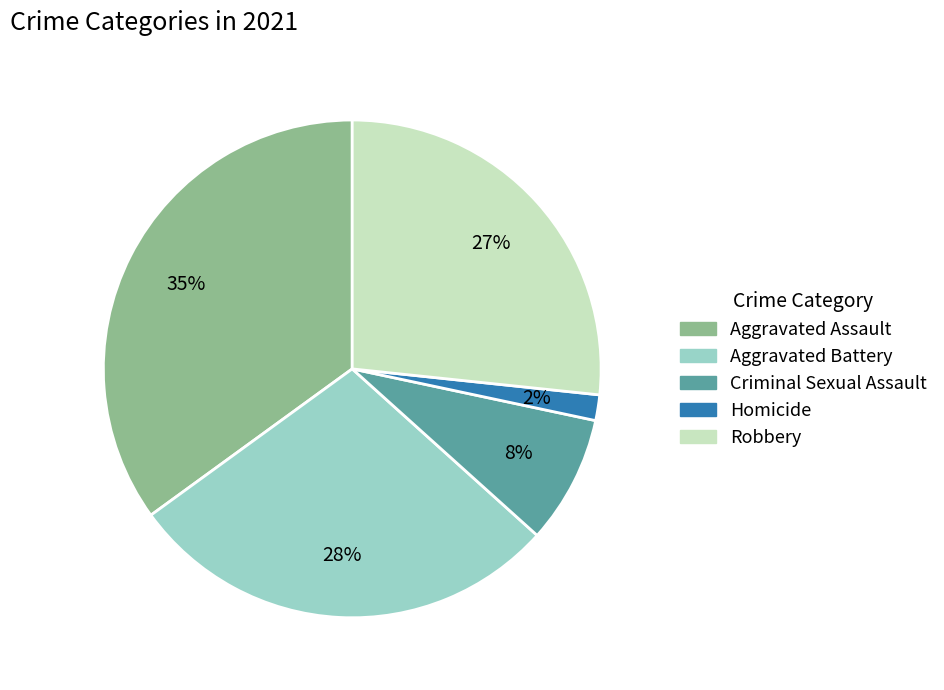

Between Aggravated Battery and Robbery, which is larger?

Aggravated Battery